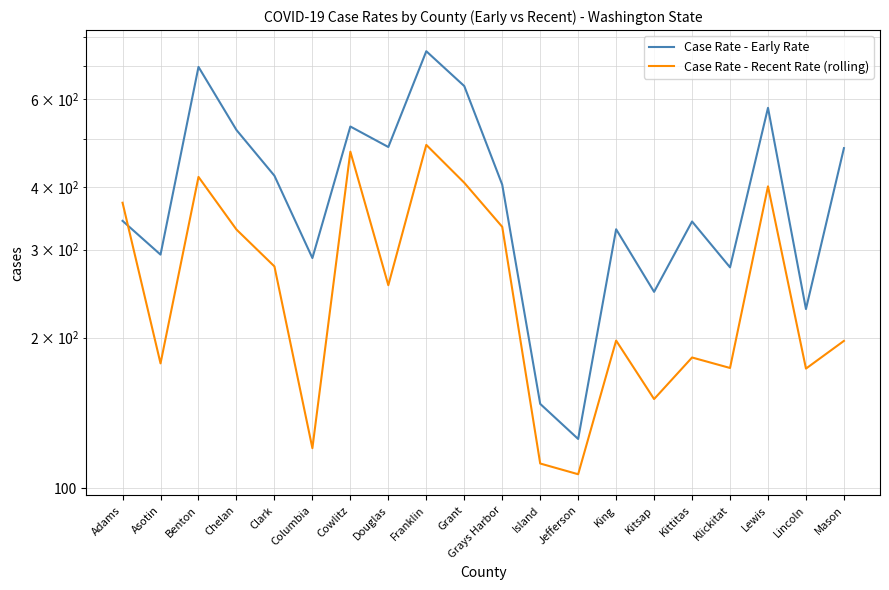

Where is the first local maximum for Case Rate - Recent Rate (rolling)?

Benton